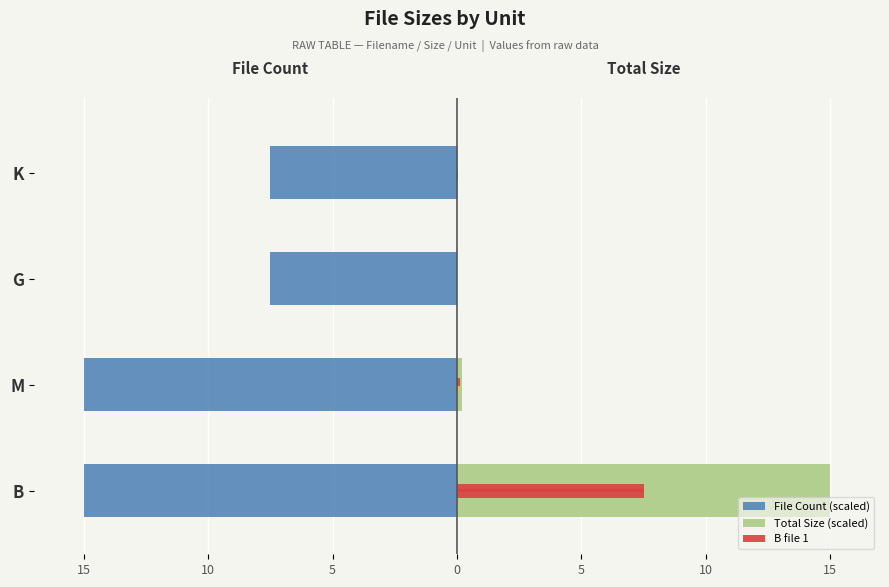

Read the File Count (scaled) value at K.

-7.5